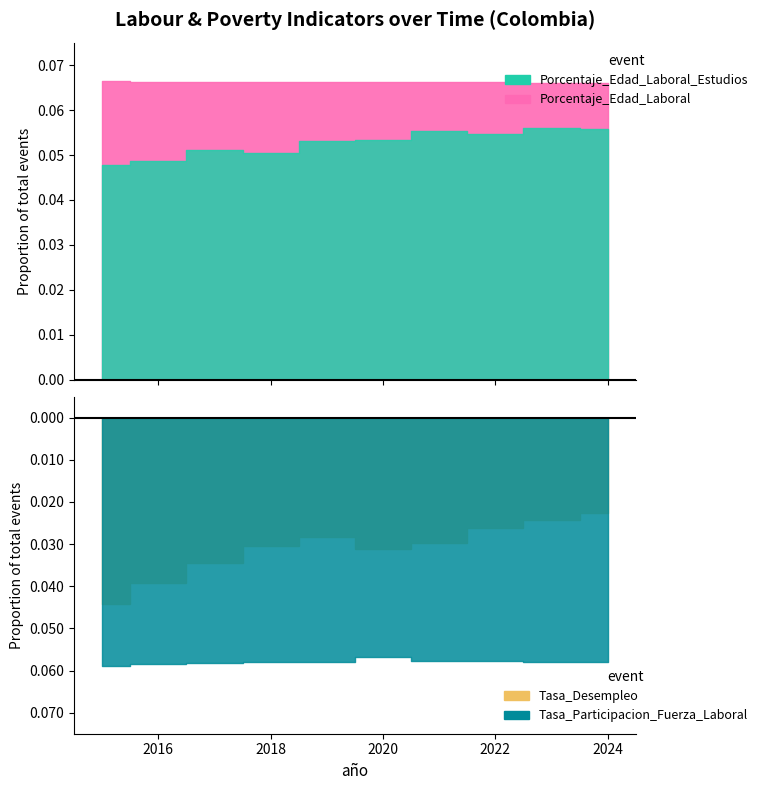

Which category has the lowest value across all series?

2024